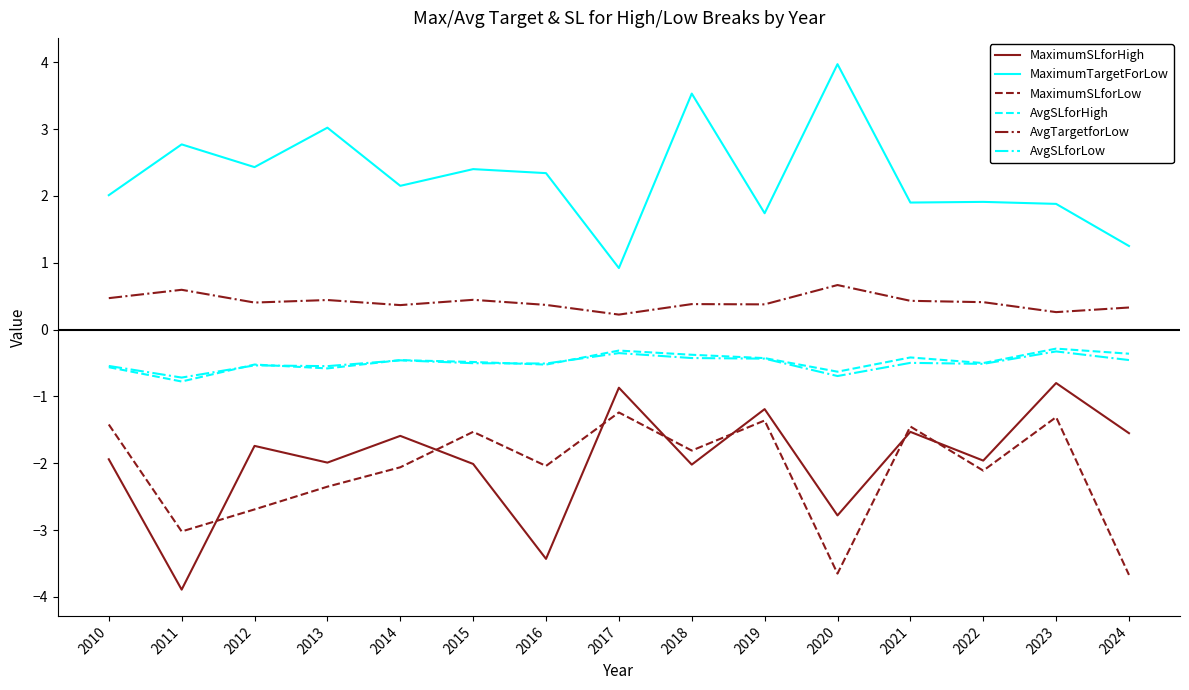

The value of MaximumSLforLow at 2012 is -2.7. True or false?

True